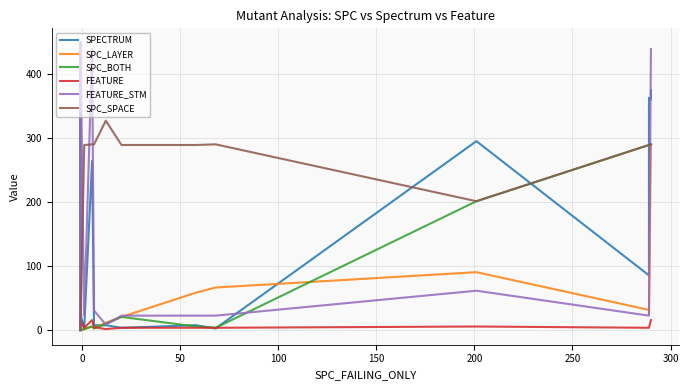

What is the average value of the FEATURE_STM series?

266